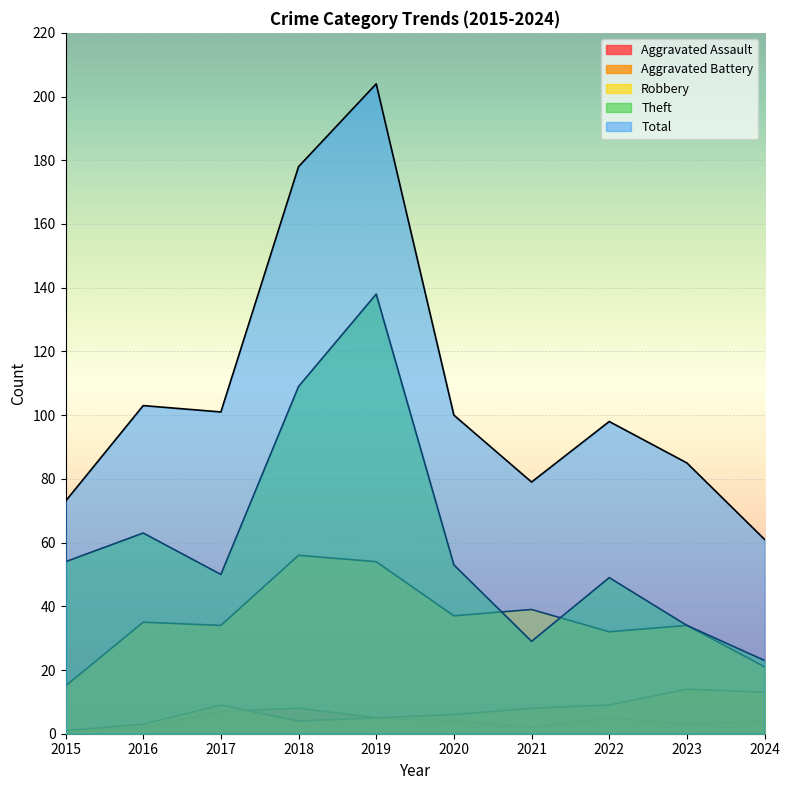

How many intersections are there between Aggravated Assault and Aggravated Battery?

1